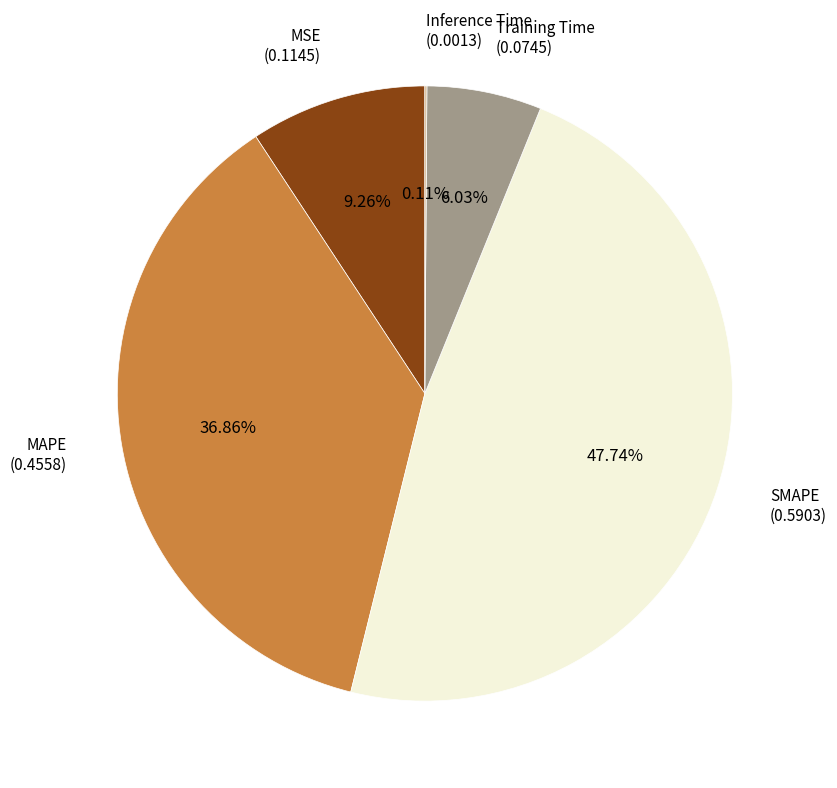

Is the sum of SMAPE (0.5903) and MAPE (0.4558) greater than half?

Yes